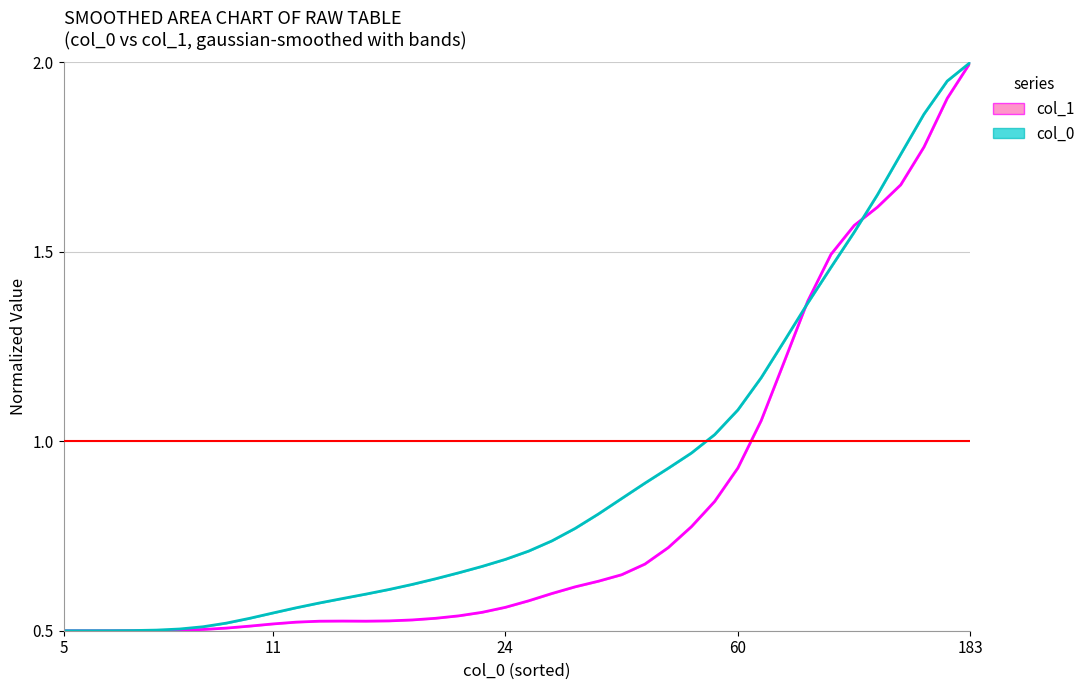

What is the smallest value displayed?

0.5